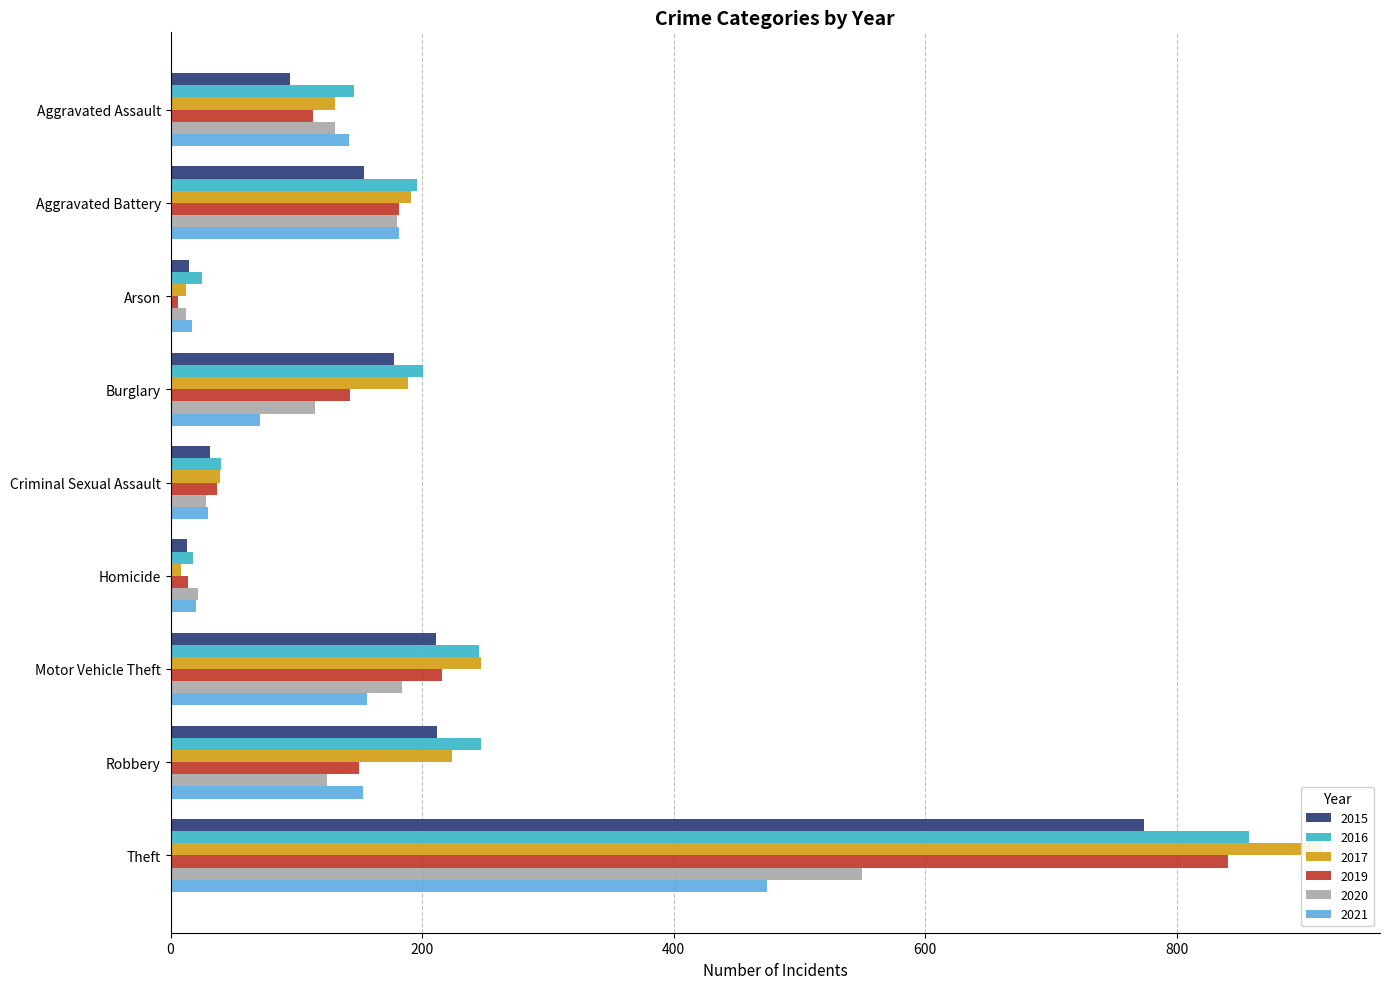

Reading right to left, extract all data points from this chart.

2015: Theft=774	Robbery=212	Motor Vehicle Theft=211	Homicide=13	Criminal Sexual Assault=31	Burglary=178	Arson=15	Aggravated Battery=154	Aggravated Assault=95
2016: Theft=858	Robbery=247	Motor Vehicle Theft=245	Homicide=18	Criminal Sexual Assault=40	Burglary=201	Arson=25	Aggravated Battery=196	Aggravated Assault=146
2017: Theft=916	Robbery=224	Motor Vehicle Theft=247	Homicide=8	Criminal Sexual Assault=39	Burglary=189	Arson=12	Aggravated Battery=191	Aggravated Assault=131
2019: Theft=841	Robbery=150	Motor Vehicle Theft=216	Homicide=14	Criminal Sexual Assault=37	Burglary=143	Arson=6	Aggravated Battery=182	Aggravated Assault=113
2020: Theft=550	Robbery=124	Motor Vehicle Theft=184	Homicide=22	Criminal Sexual Assault=28	Burglary=115	Arson=12	Aggravated Battery=180	Aggravated Assault=131
2021: Theft=474	Robbery=153	Motor Vehicle Theft=156	Homicide=20	Criminal Sexual Assault=30	Burglary=71	Arson=17	Aggravated Battery=182	Aggravated Assault=142